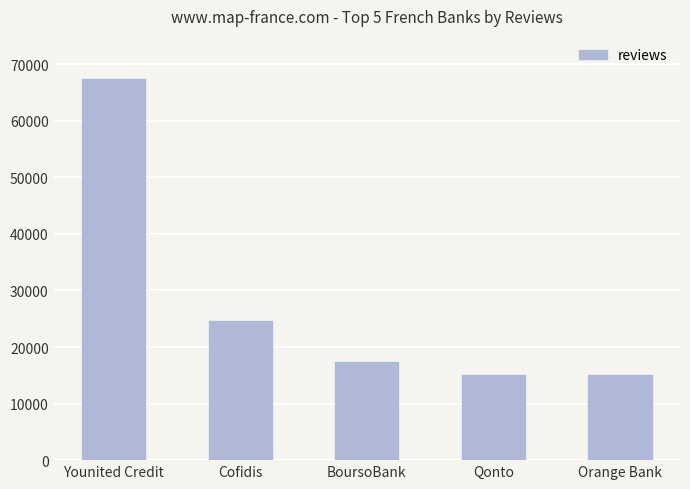

Where is the data nearest to the value 41191?

Cofidis